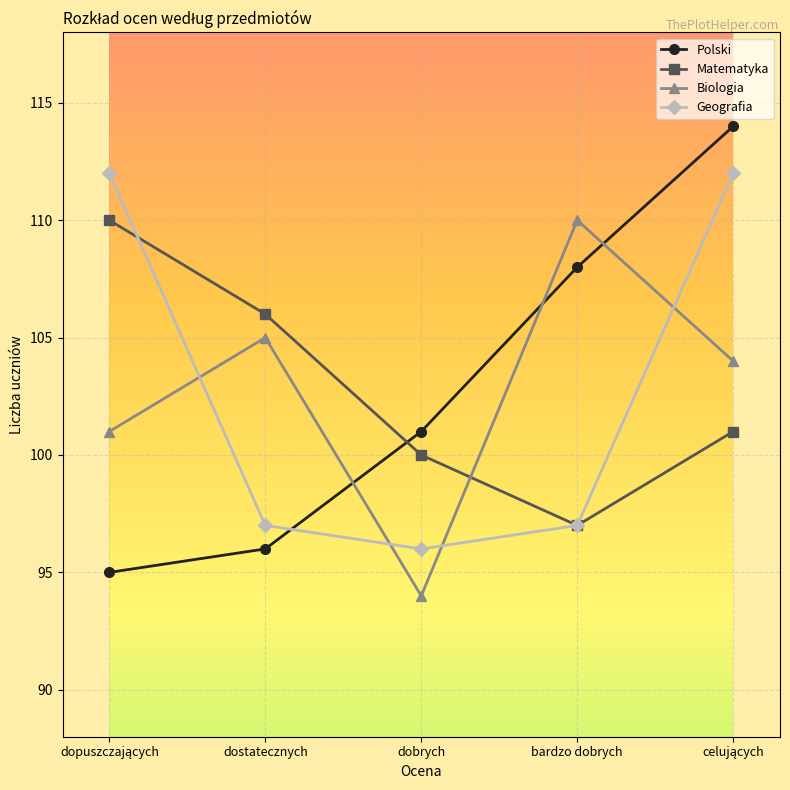

What is the difference between the maximum and minimum values in the Geografia series?

16